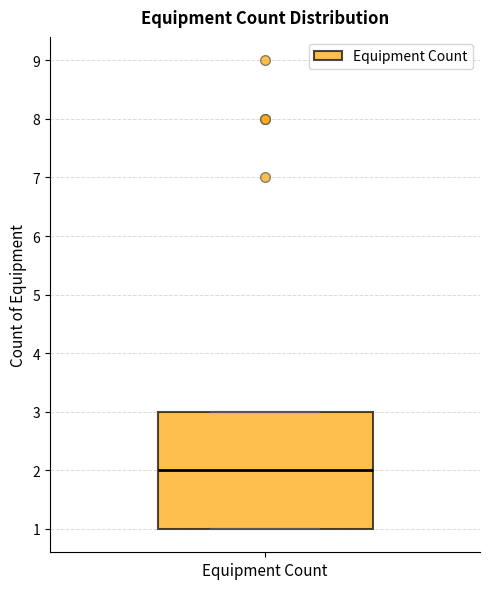

Where is the lower edge of the box for Equipment Count on the y-axis? The values are not printed on the chart, so give them approximately, as read against the axis.

1